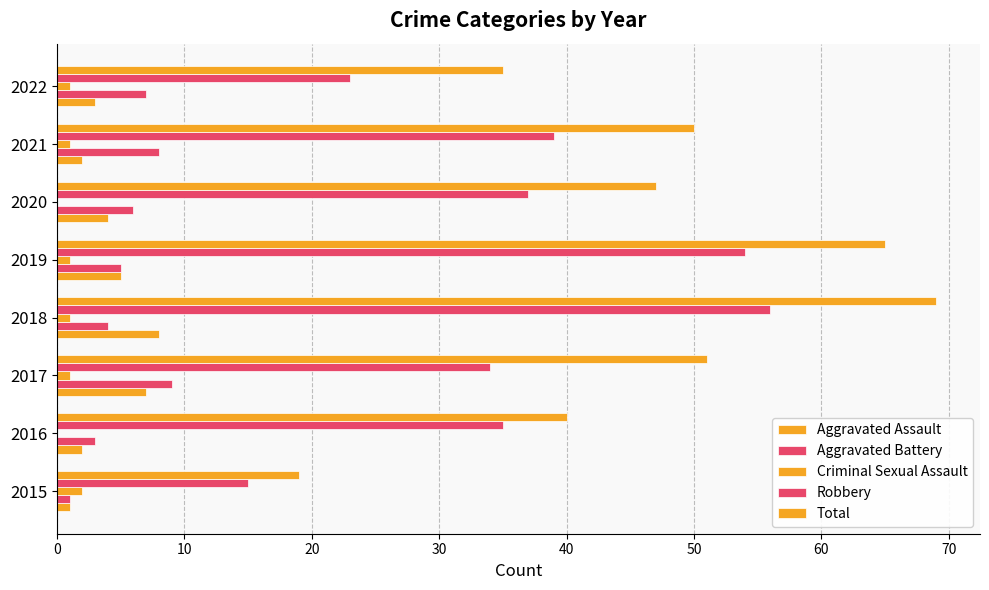

Reading left to right, transcribe all the data shown in this chart.

Aggravated Assault: 1	2	7	8	5	4	2	3
Aggravated Battery: 1	3	9	4	5	6	8	7
Criminal Sexual Assault: 2	0	1	1	1	0	1	1
Robbery: 15	35	34	56	54	37	39	23
Total: 19	40	51	69	65	47	50	35